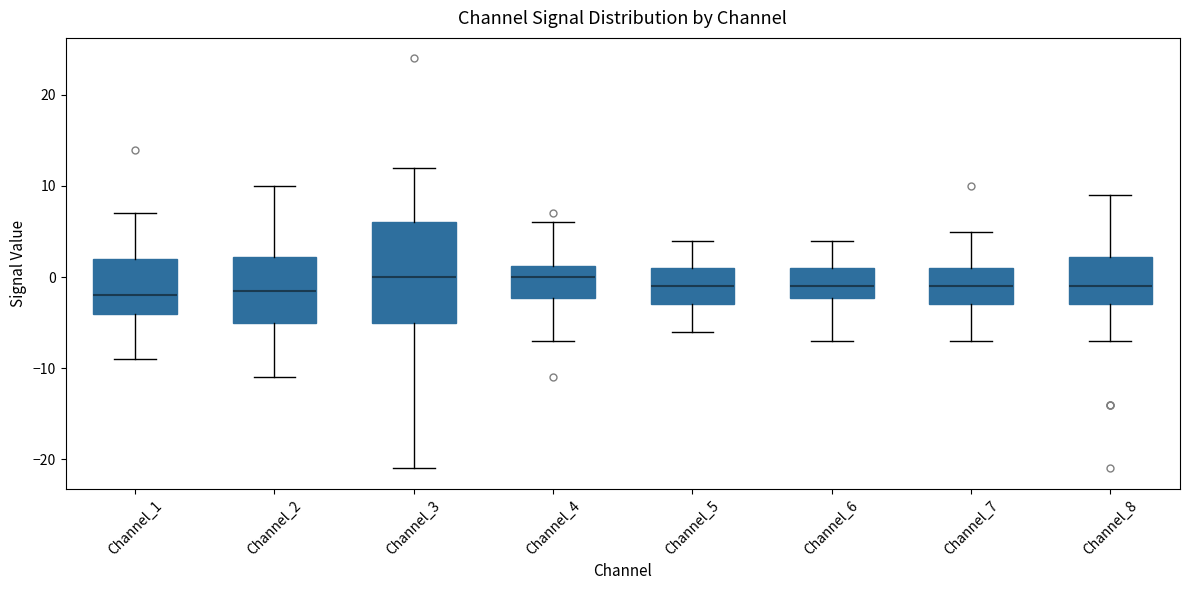

Where is the lower edge of the box for Channel_3 on the y-axis? The values are not printed on the chart, so give them approximately, as read against the axis.

-5